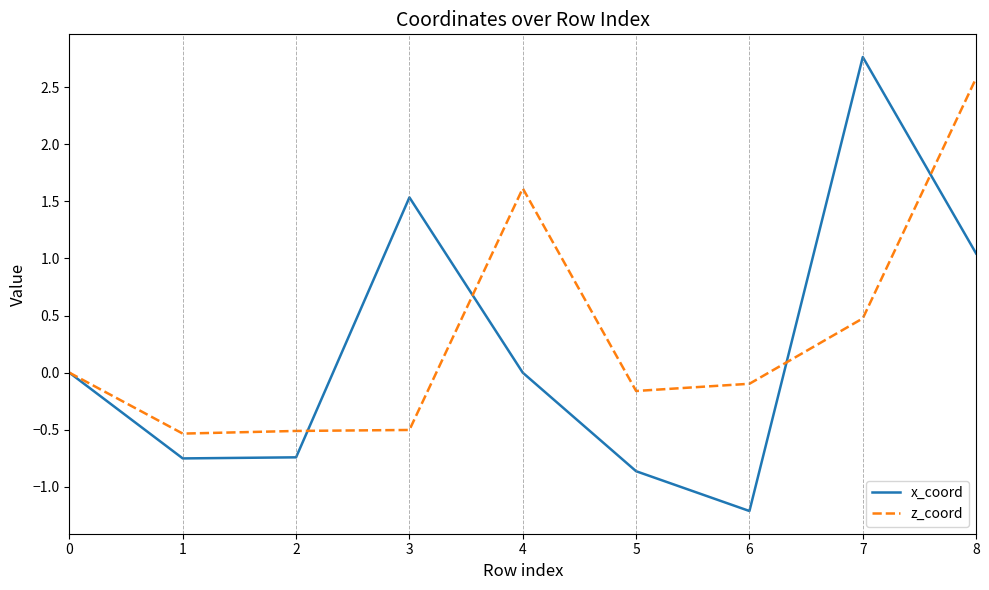

What is the difference between the second highest and second lowest values in the x_coord series?

2.4